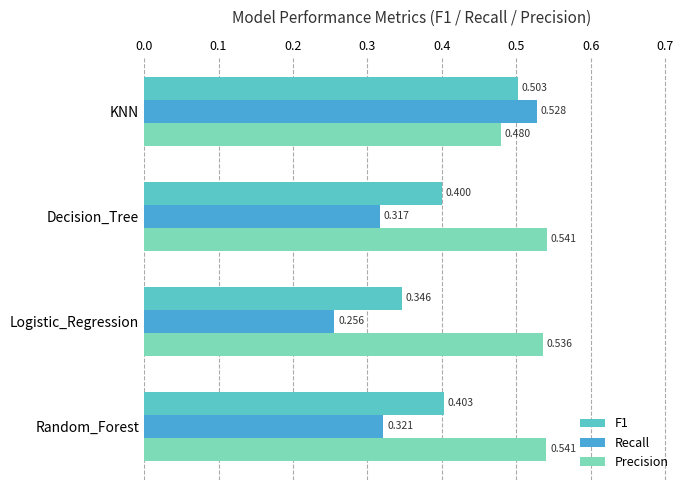

Count the number of data series in this chart.

3